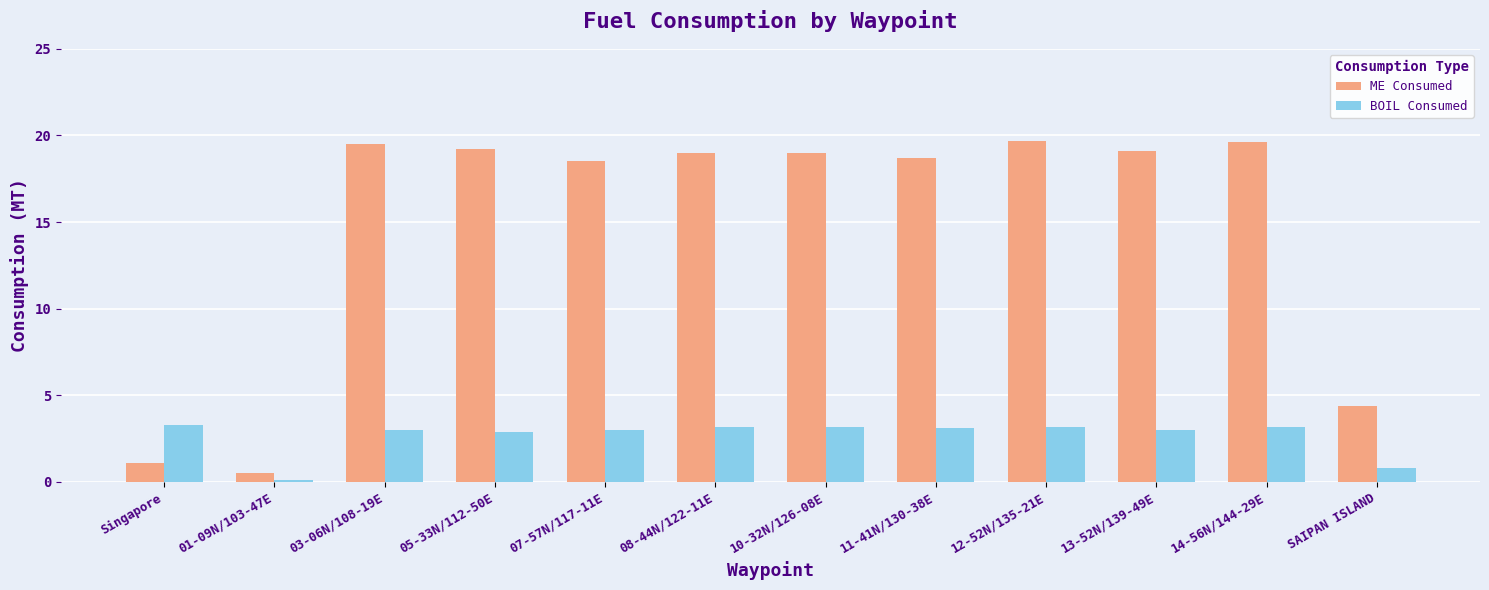

What is the value of the ME Consumed bar at the 8th from the left?

18.7